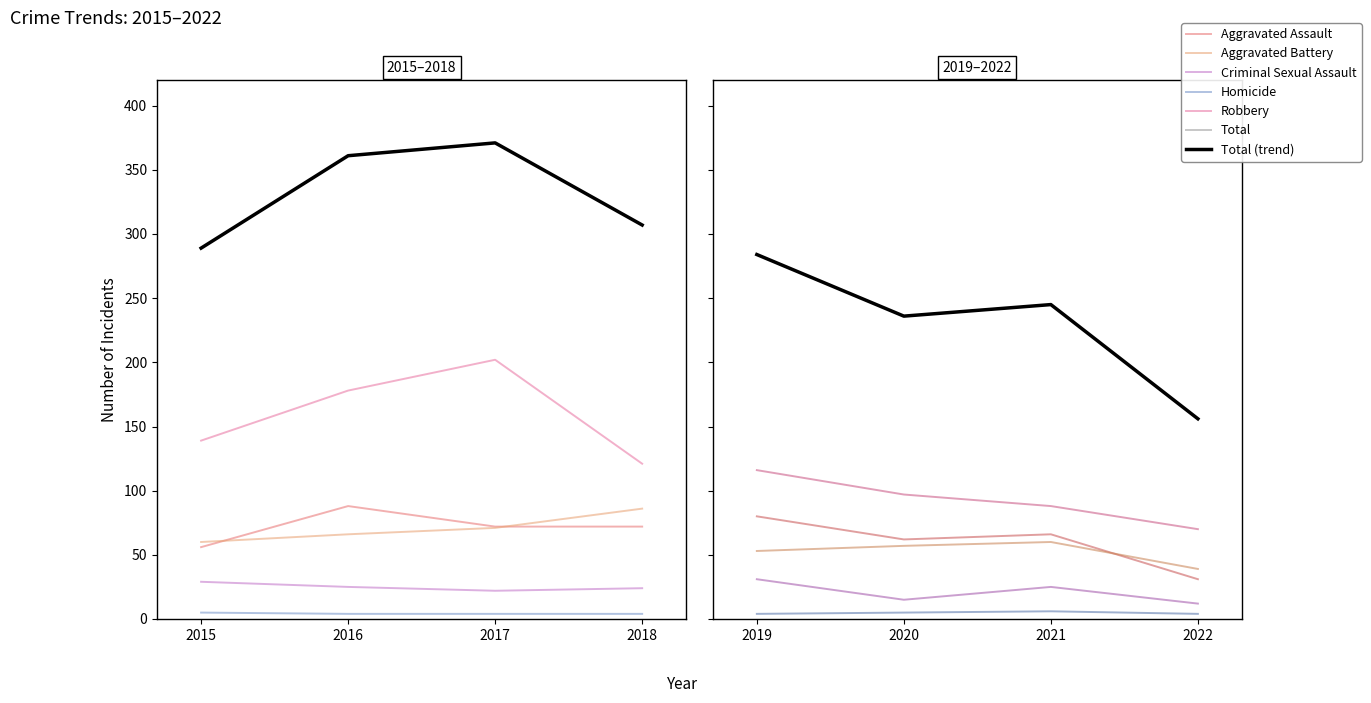

True or false: Robbery and Criminal Sexual Assault cross at least once.

False